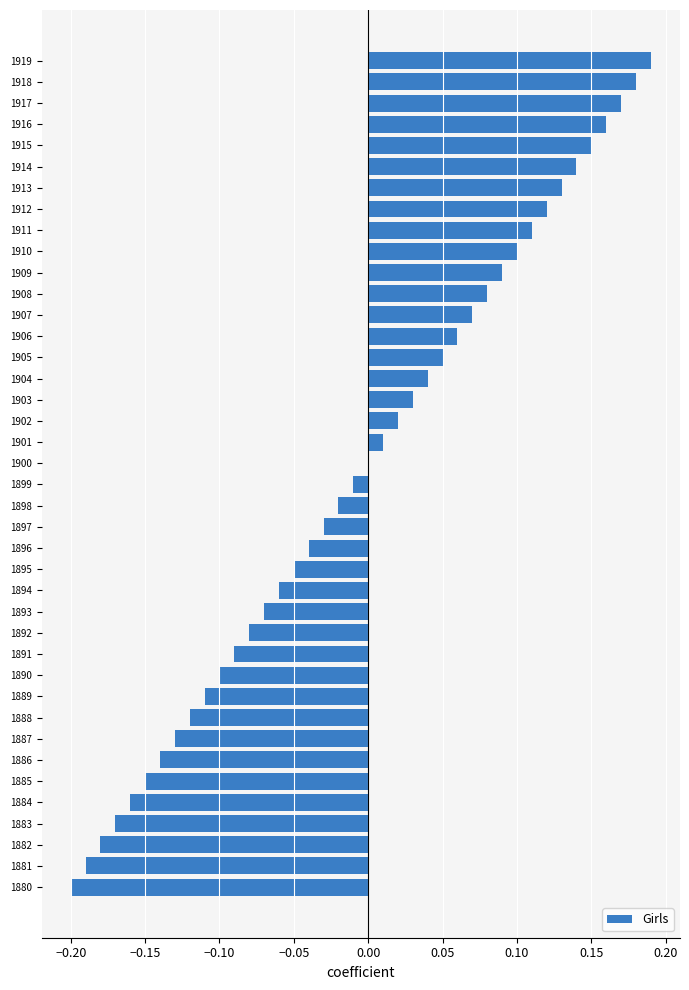

How many series are shown in this chart?

1